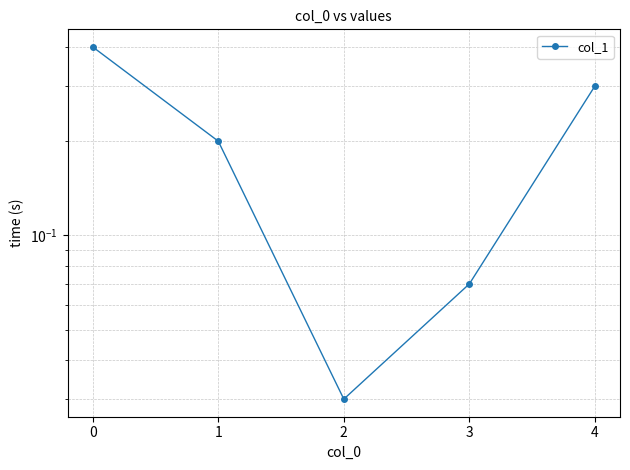

Reading left to right, transcribe all the data shown in this chart.

0.4	0.2	0.0	0.1	0.3